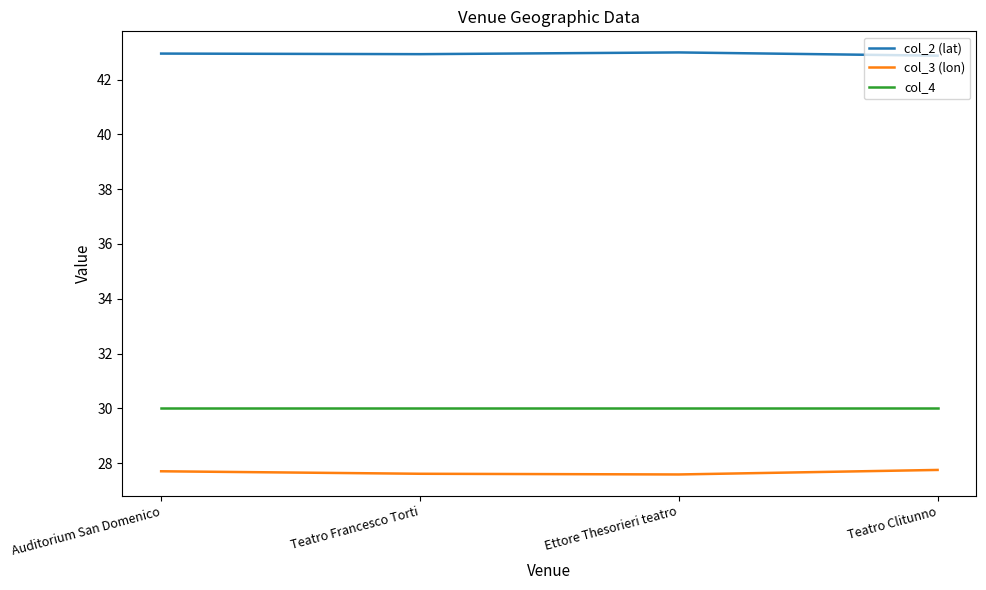

What is the spread (max minus min) of values at Ettore Thesorieri teatro?

15.4